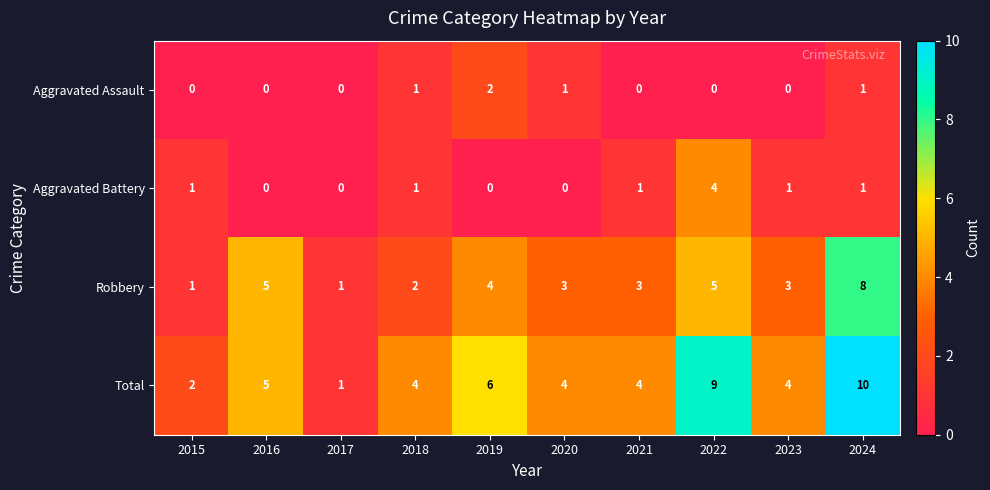

At which label does Aggravated Assault reach its peak?

2019